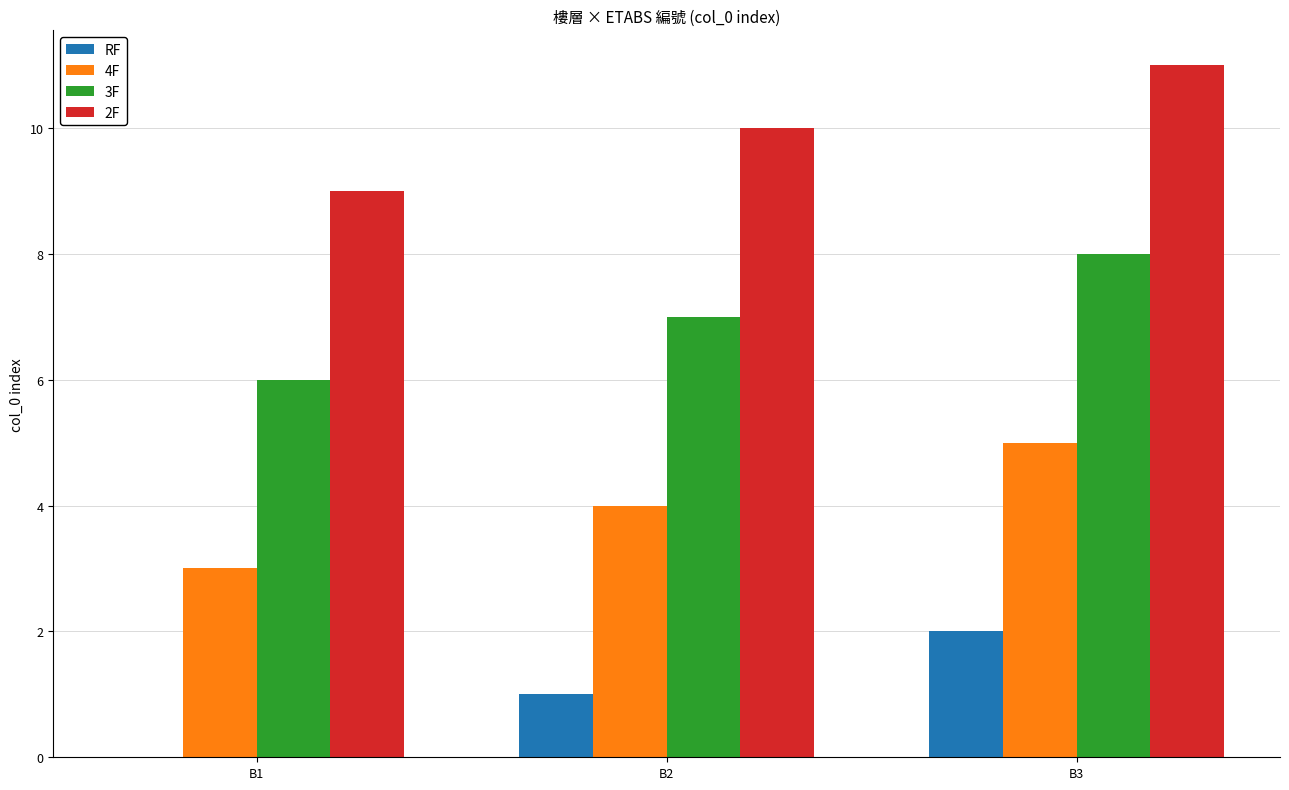

What value does the RF series have at B2?

1